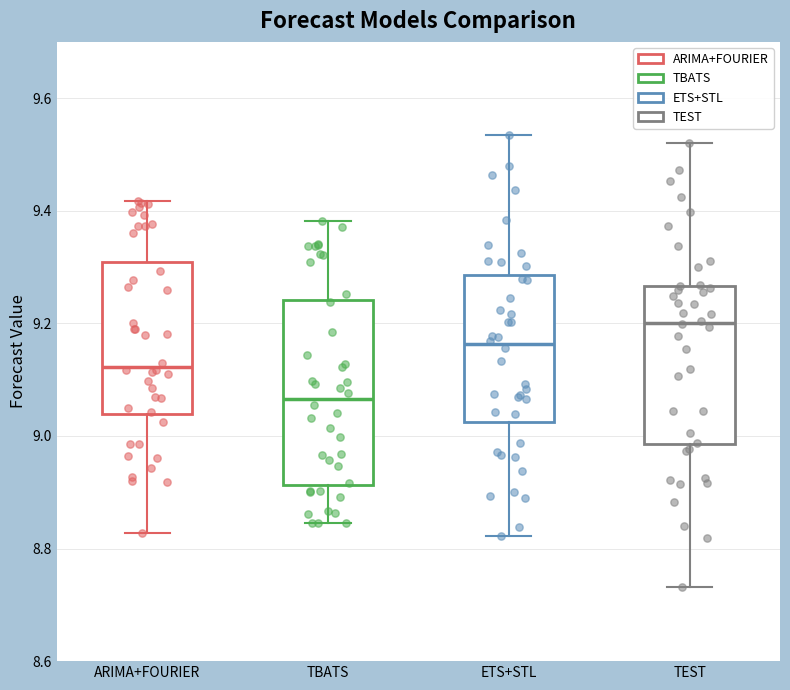

Comparing the boxes themselves (not the whiskers), which one is the tallest?

TBATS